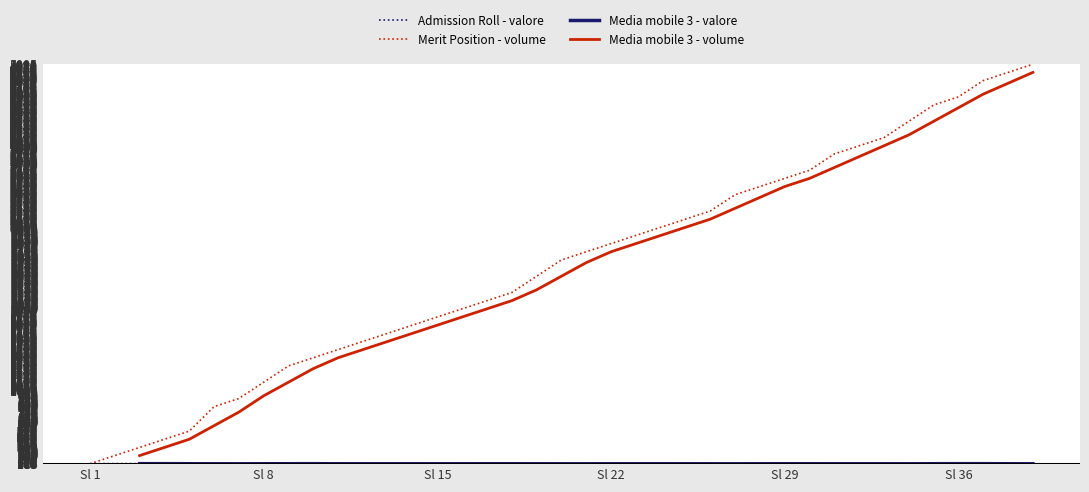

At which label does Merit Position - volume reach its minimum?

Sl 1